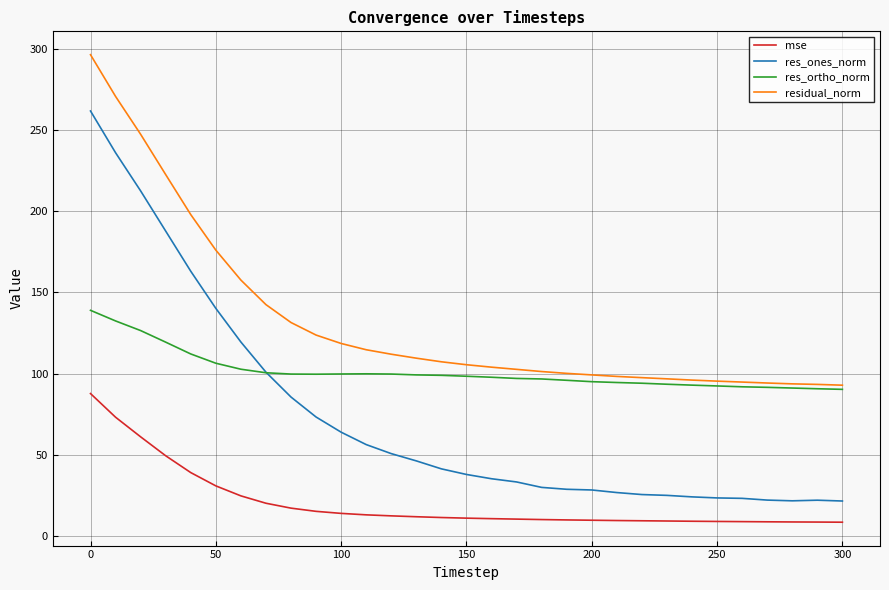

Rank the series by their average value, from highest to lowest.

residual_norm, res_ortho_norm, res_ones_norm, mse